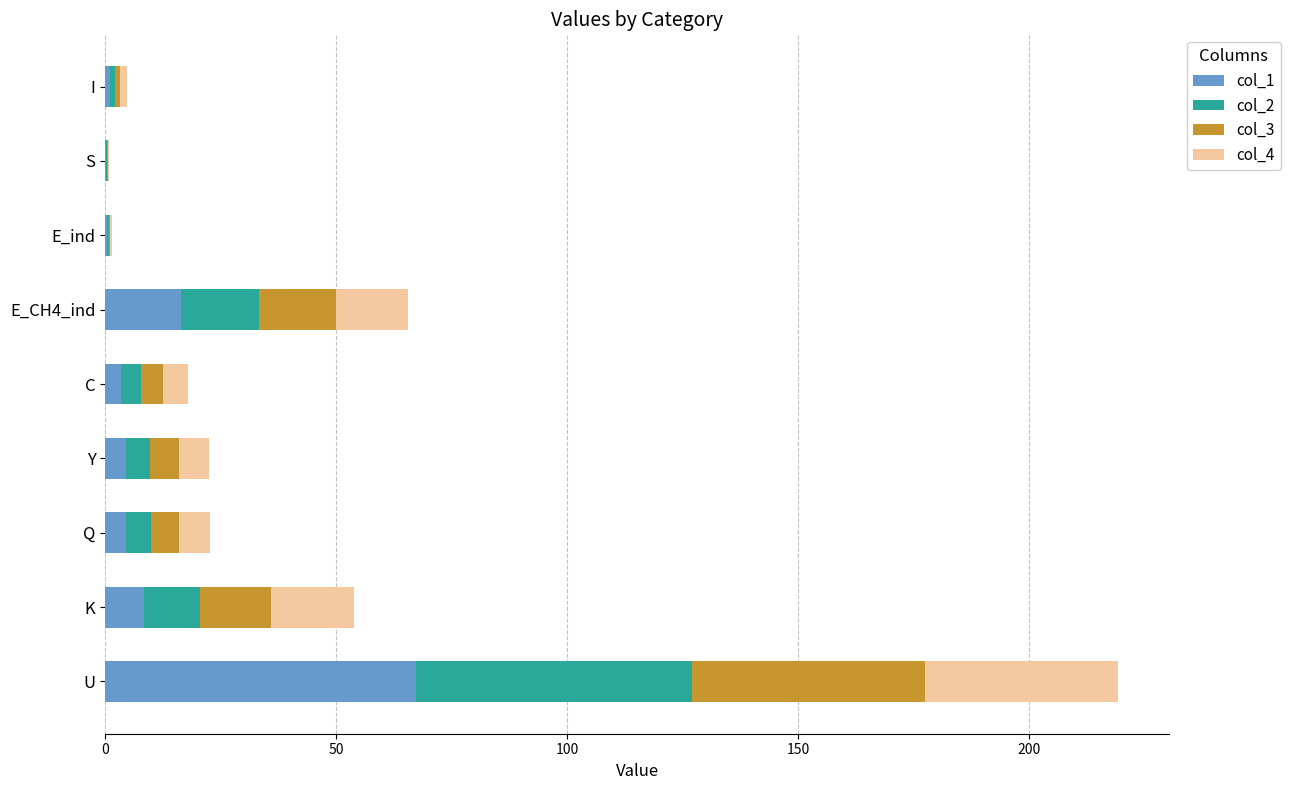

At which category is the sum across all series the highest?

U